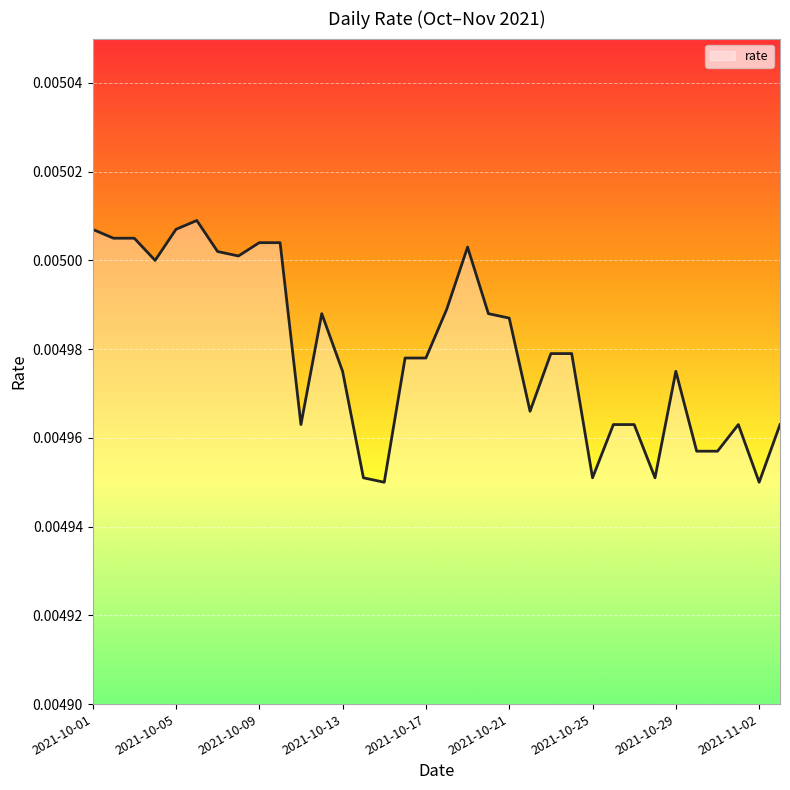

How many lines are shown in the chart?

1